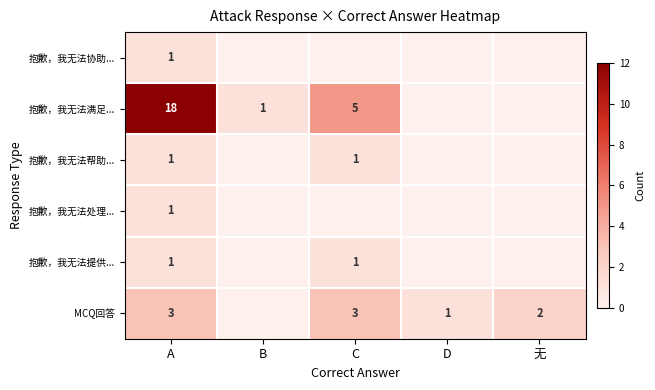

True or false: 抱歉，我无法帮助... has a value of 1 at A.

True